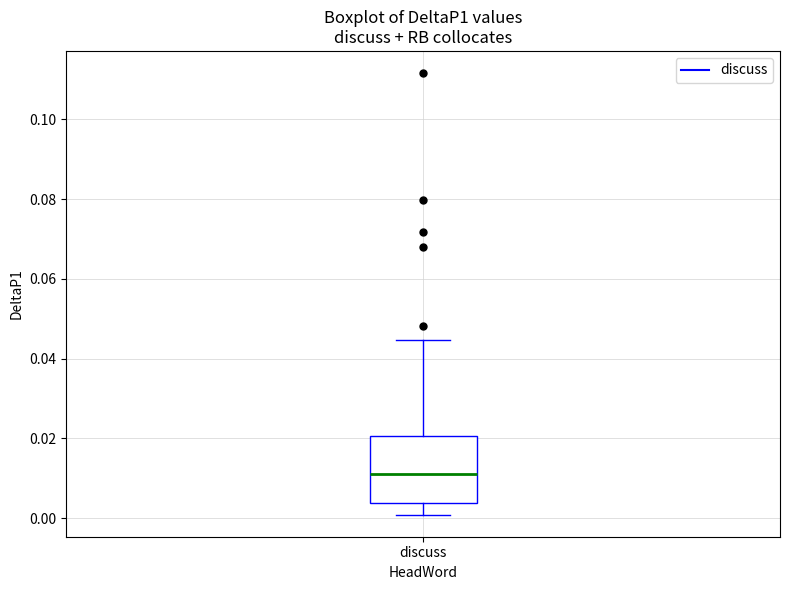

Read this box plot against the y-axis: the position of the median line, the range covered by the box, and the ends of both whiskers. The values are not printed on the chart, so give them approximately, as read against the axis.

median 0.012, box 0.004 to 0.020, whiskers 0.000 to 0.044